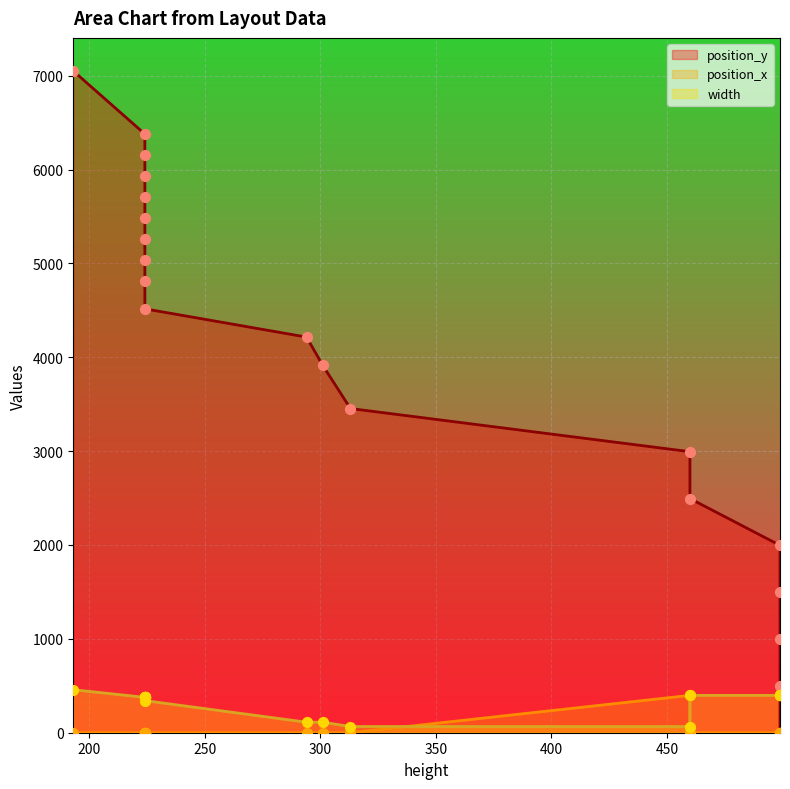

Which series has the largest total across all categories?

position_y